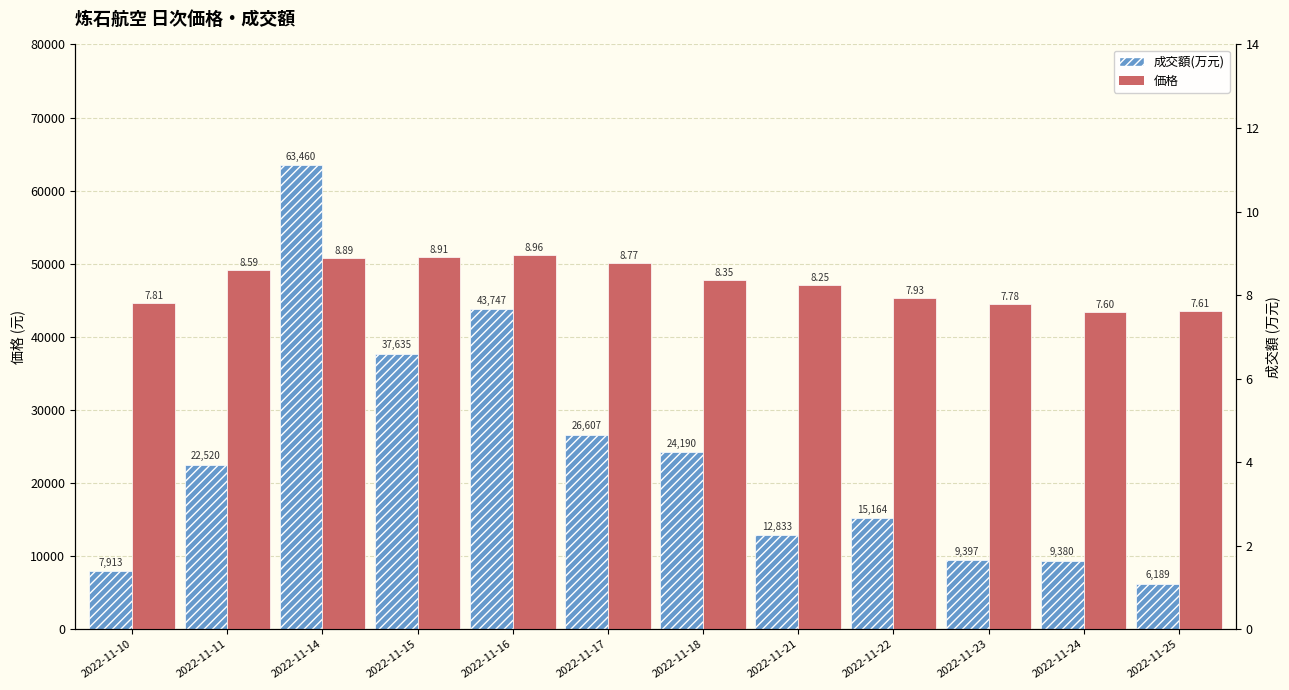

At which label does 成交額(万元) reach its minimum?

2022-11-25